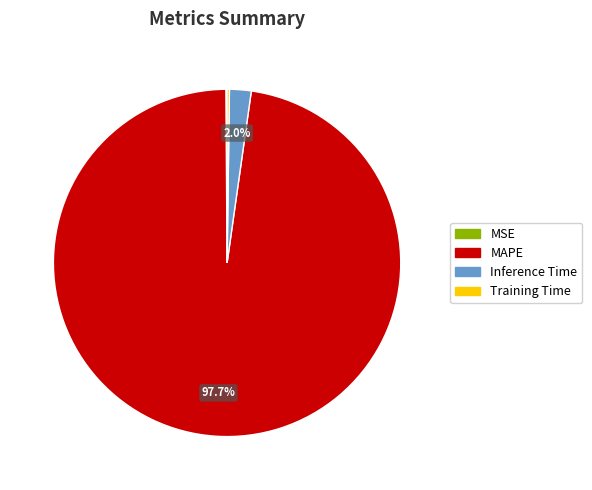

What is the largest slice in the pie chart?

MAPE